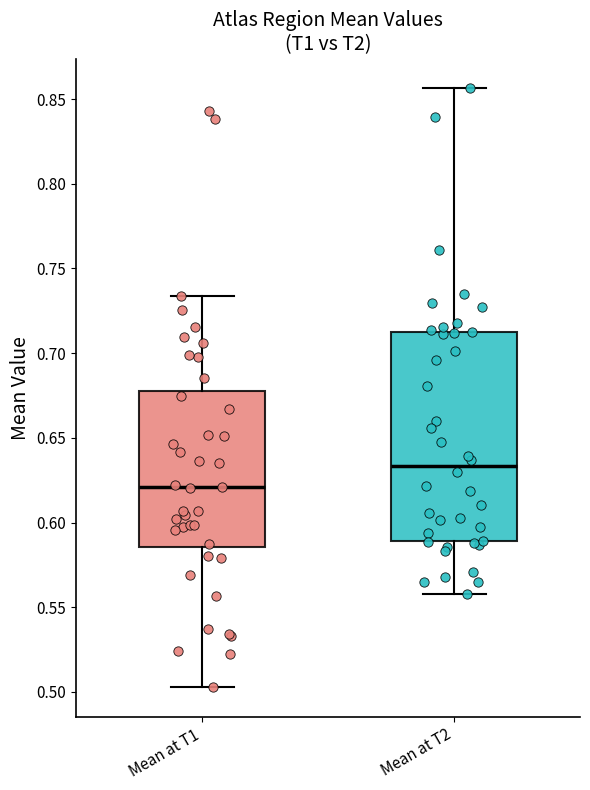

Which box is the tallest, from its lower edge to its upper edge?

Mean at T2